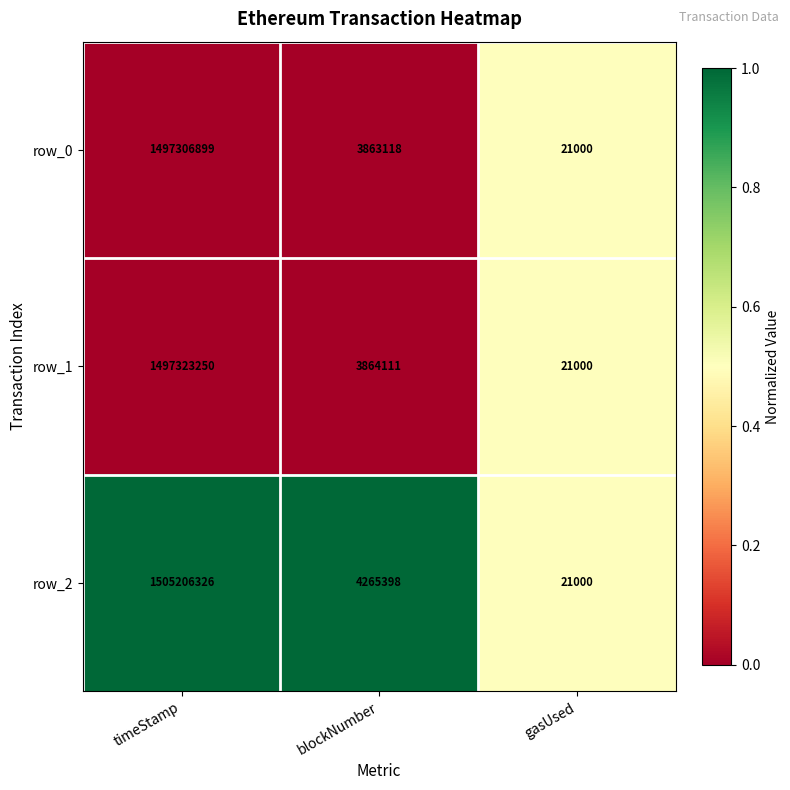

What is the average value of the row_0 series?

500397006